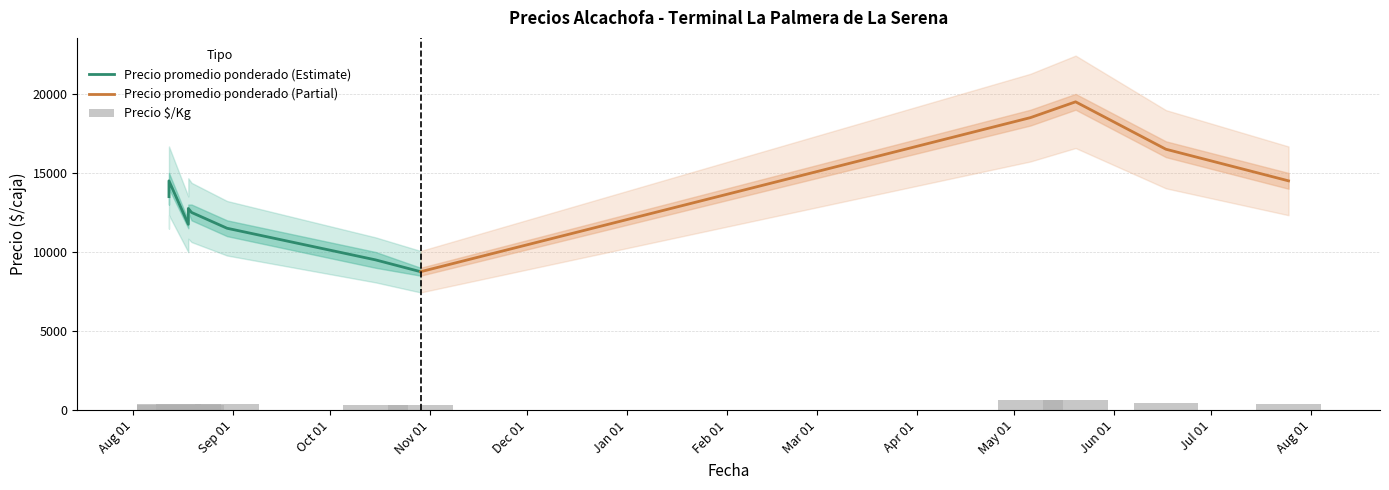

What is the difference between the second highest and minimum values in the Precio $/Kg series?

325